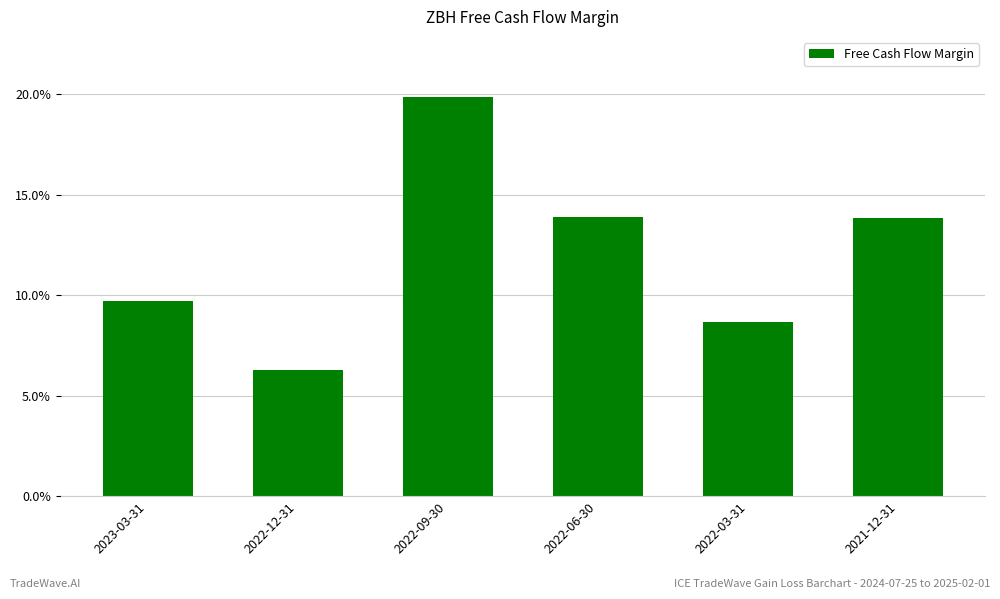

Does the chart contain any negative values?

No